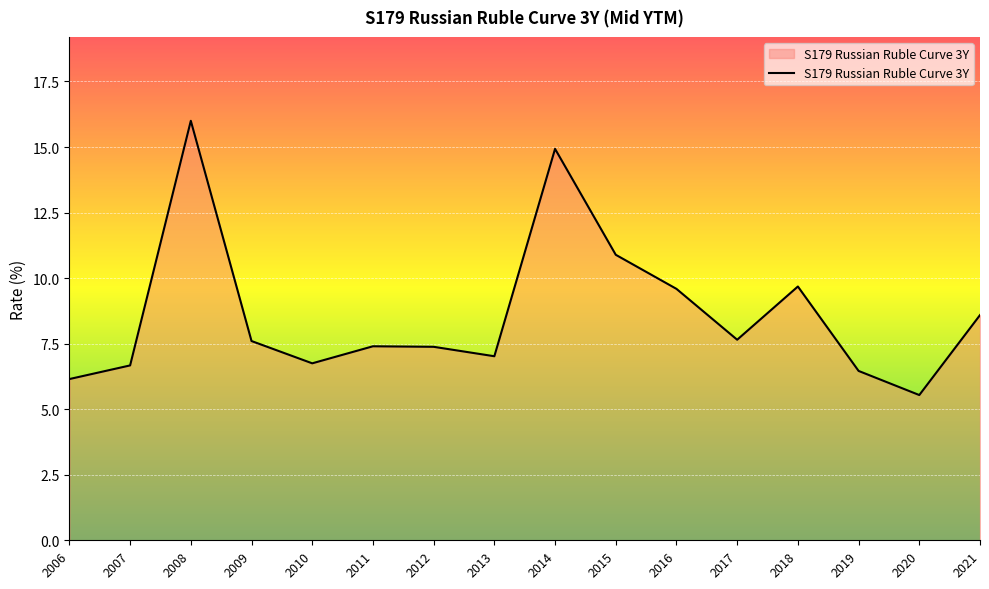

What is the difference between the maximum and minimum values?

10.5